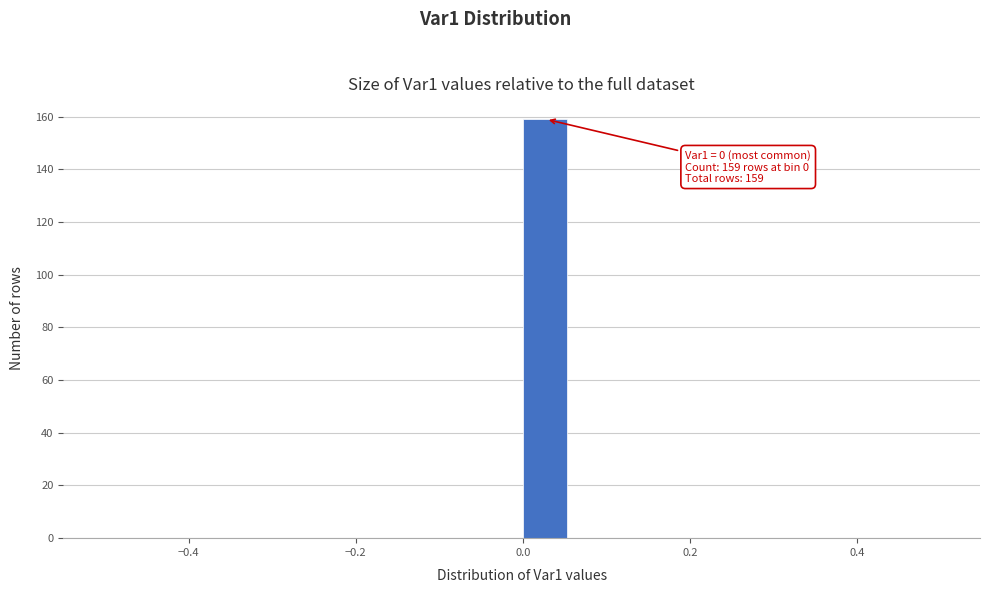

Read against the x-axis, roughly where is the centre of the tallest bar?

0.02